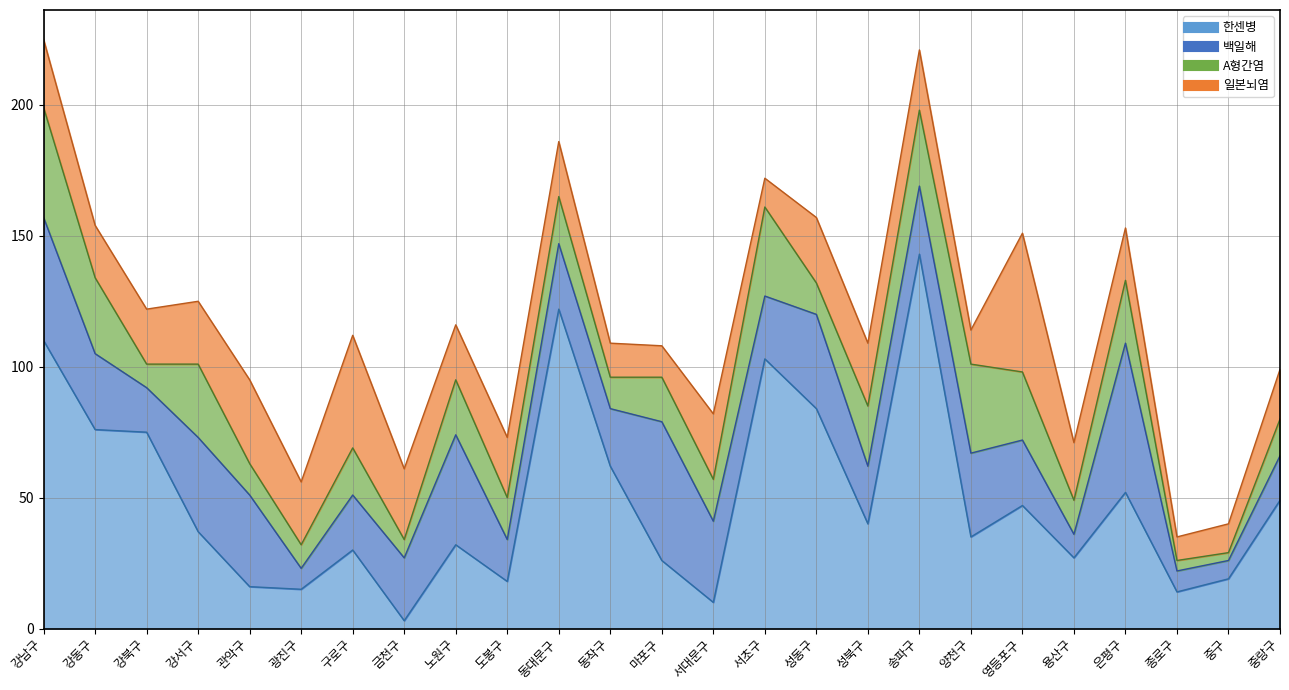

At which category does 일본뇌염 reach its first local peak?

관악구